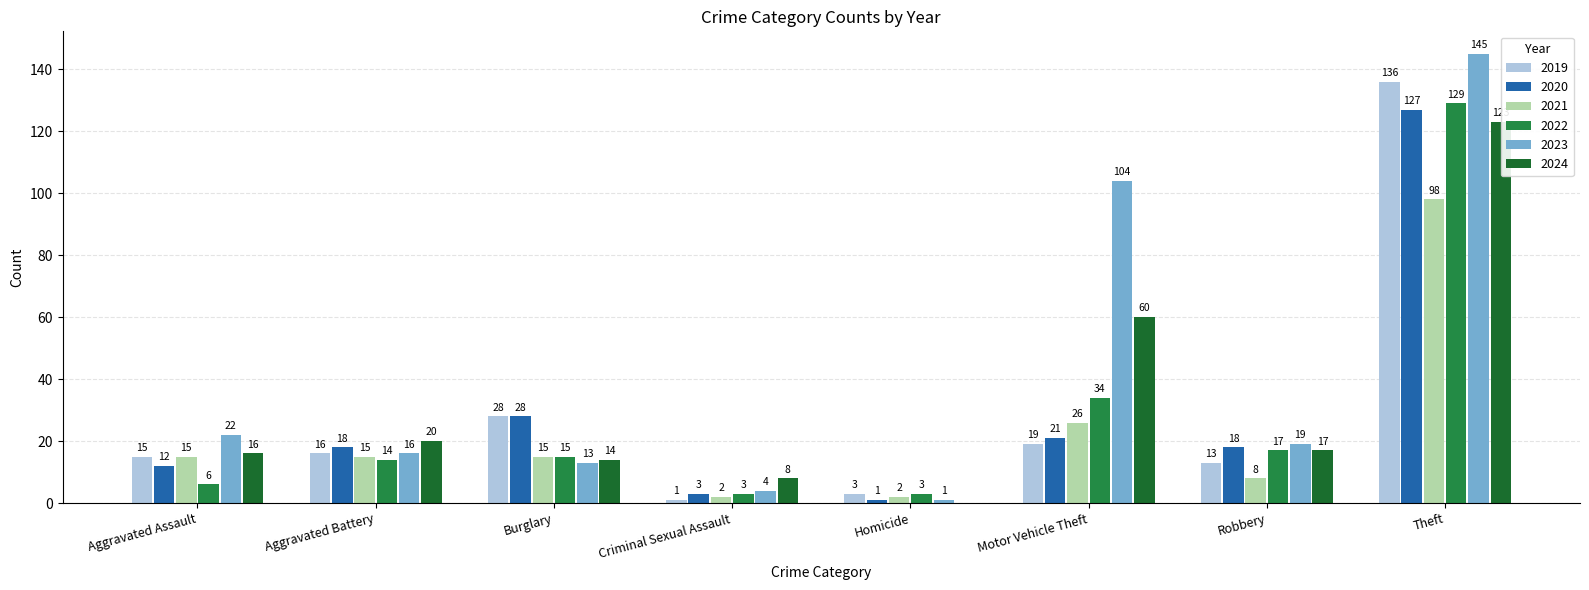

What is the total value across all series at Homicide?

10